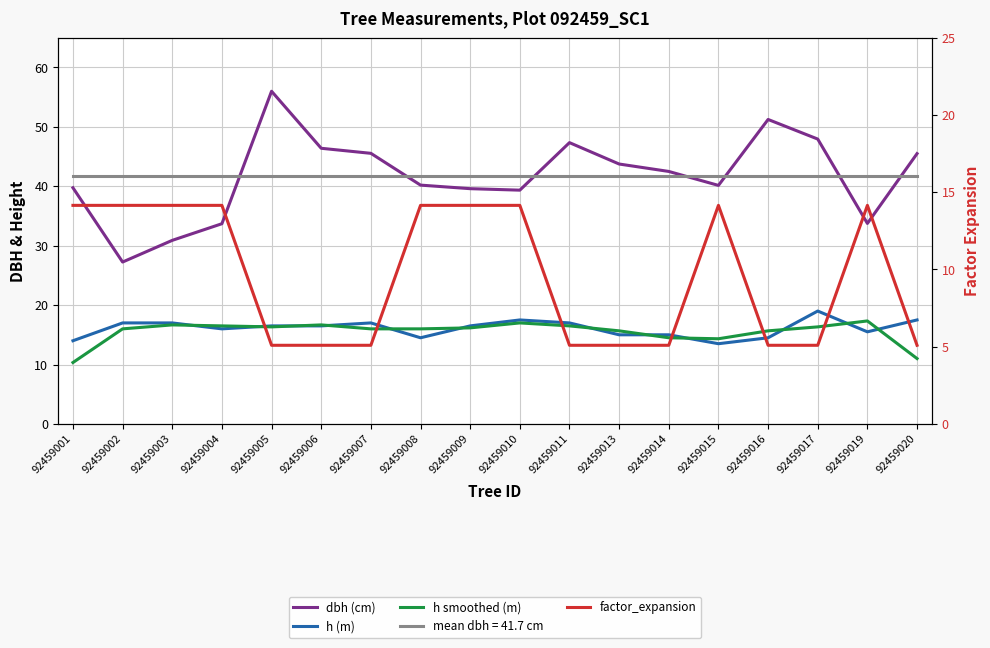

At which category is the sum across all series the highest?

92459005